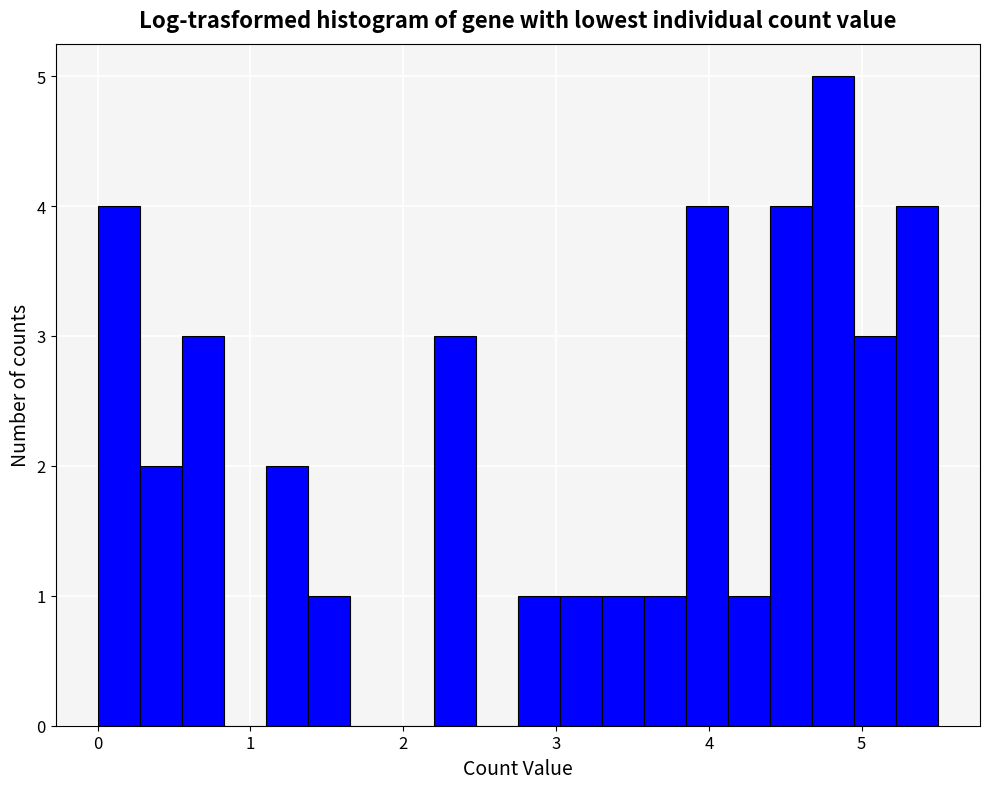

Around what value on the x-axis is the tallest bar? Give the approximate position of its centre, as read against the axis.

4.8